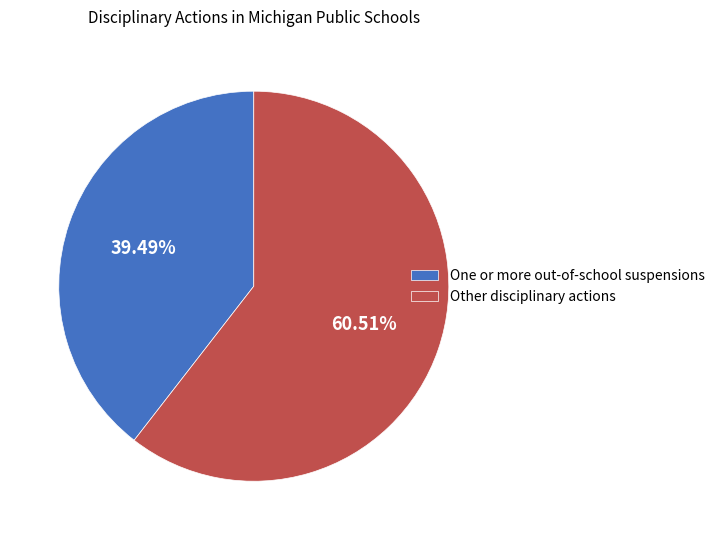

Does any single category account for the majority?

Yes